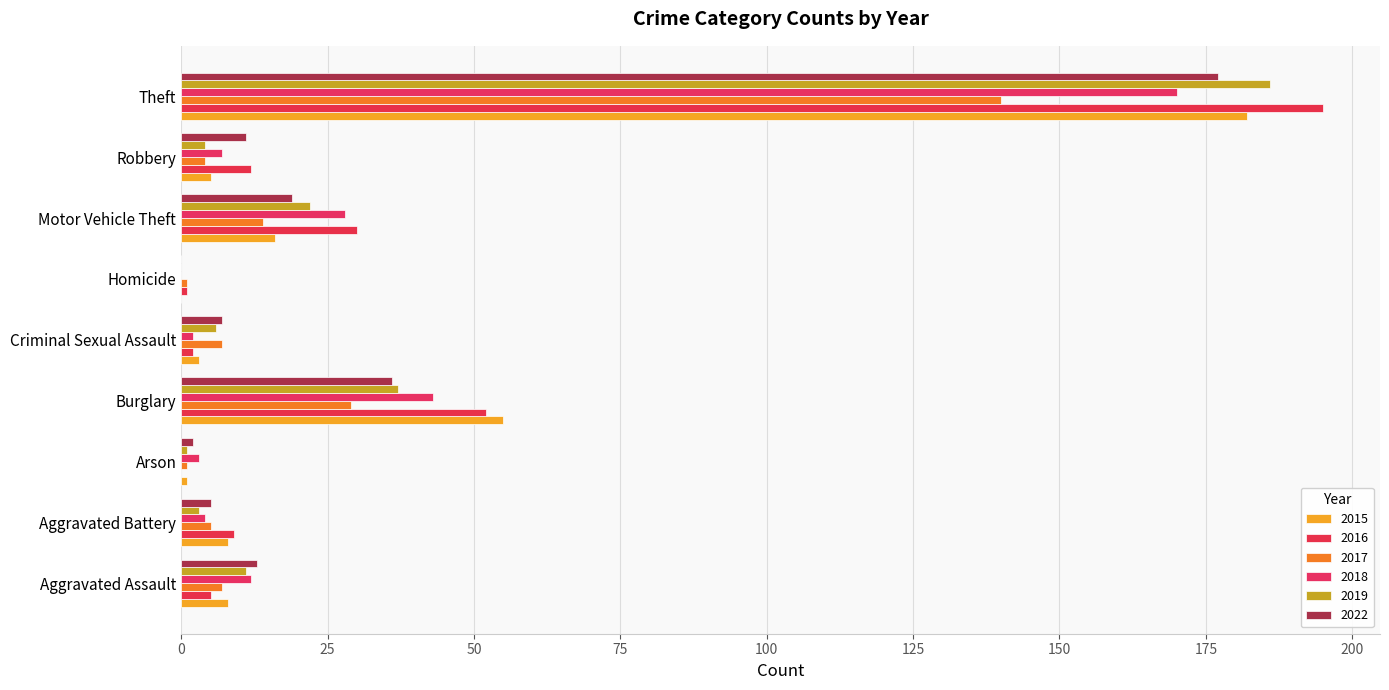

What is the label of the 9th bar from the right?

Aggravated Assault